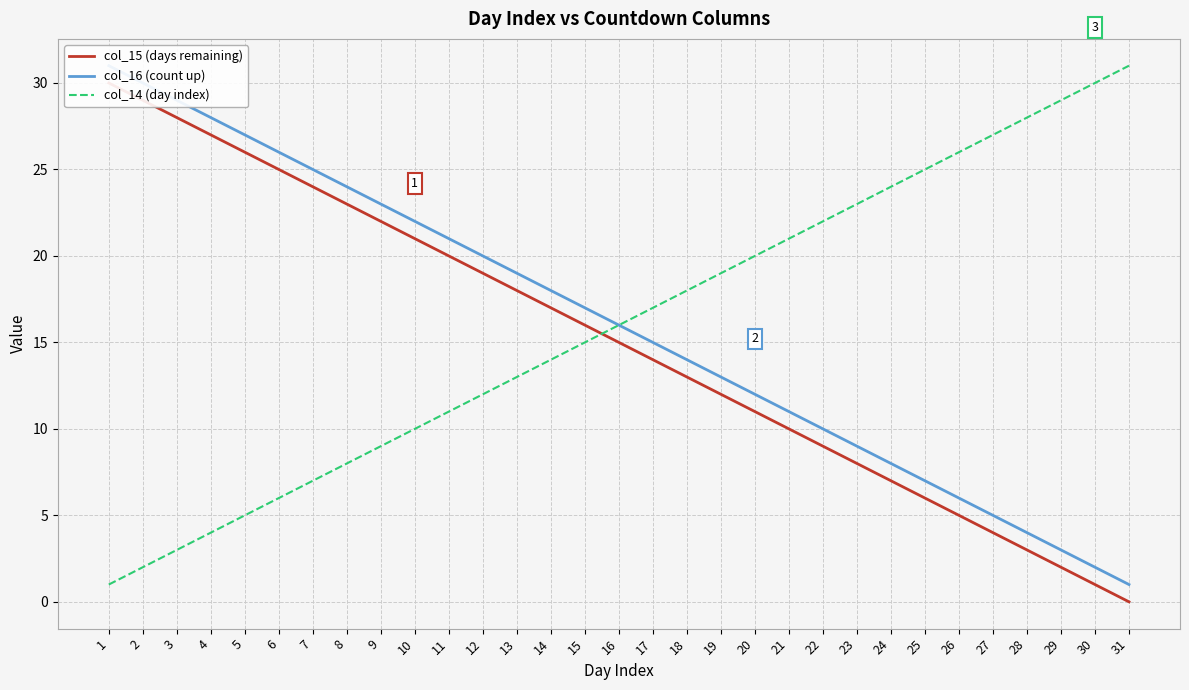

What is the difference between the col_16 (count up) values at 2 and 24?

22